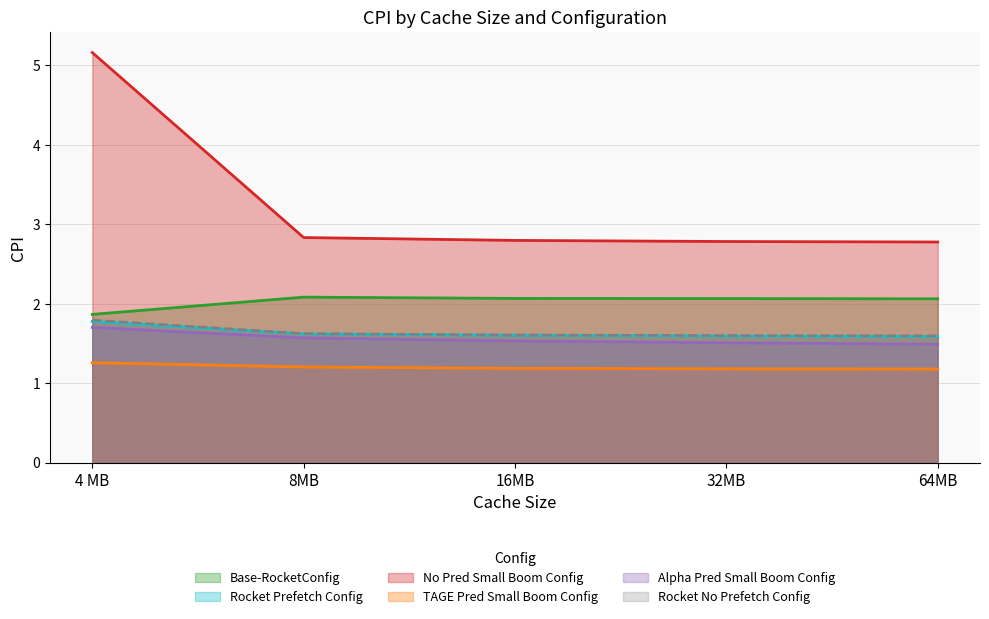

What is the difference between the maximum and minimum values in the TAGE Pred Small Boom Config series?

0.1